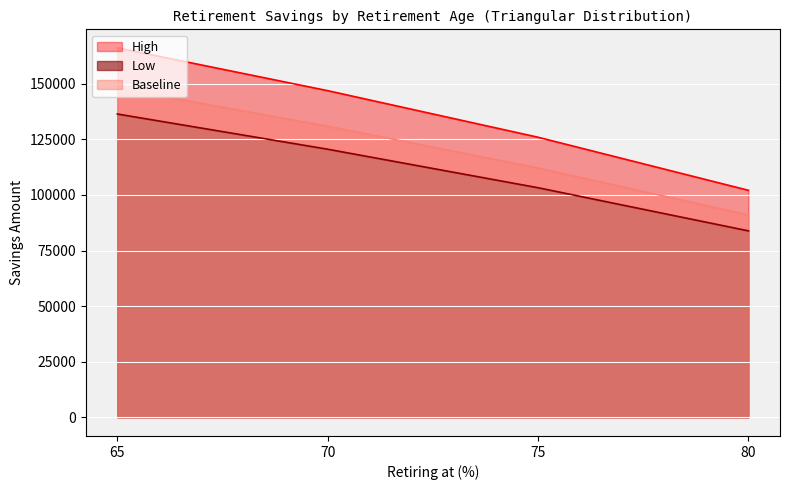

Between 75 and 65, which series saw the biggest shift?

High